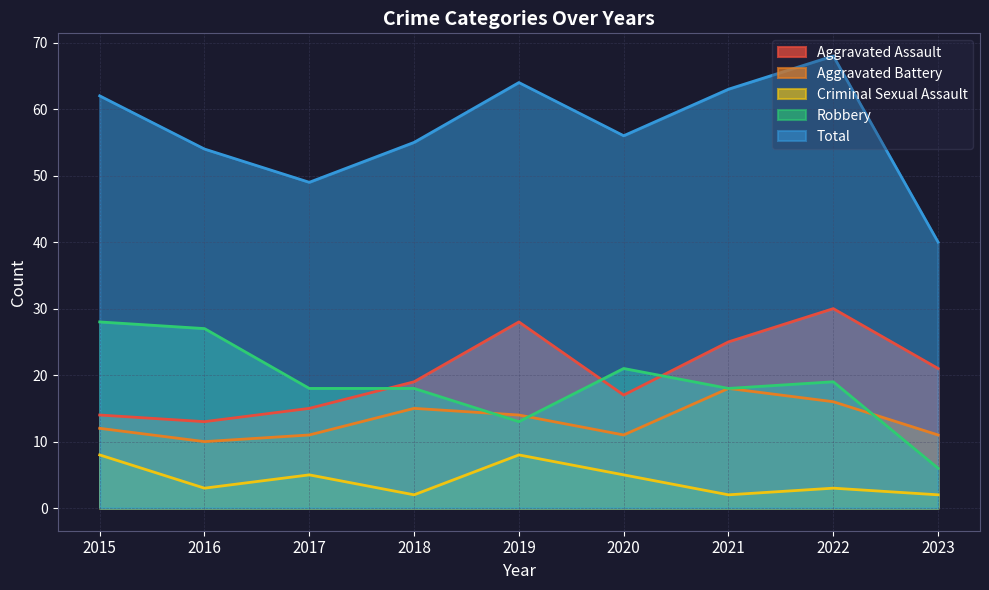

True or false: Aggravated Assault has a value of 17 at 2020.

True